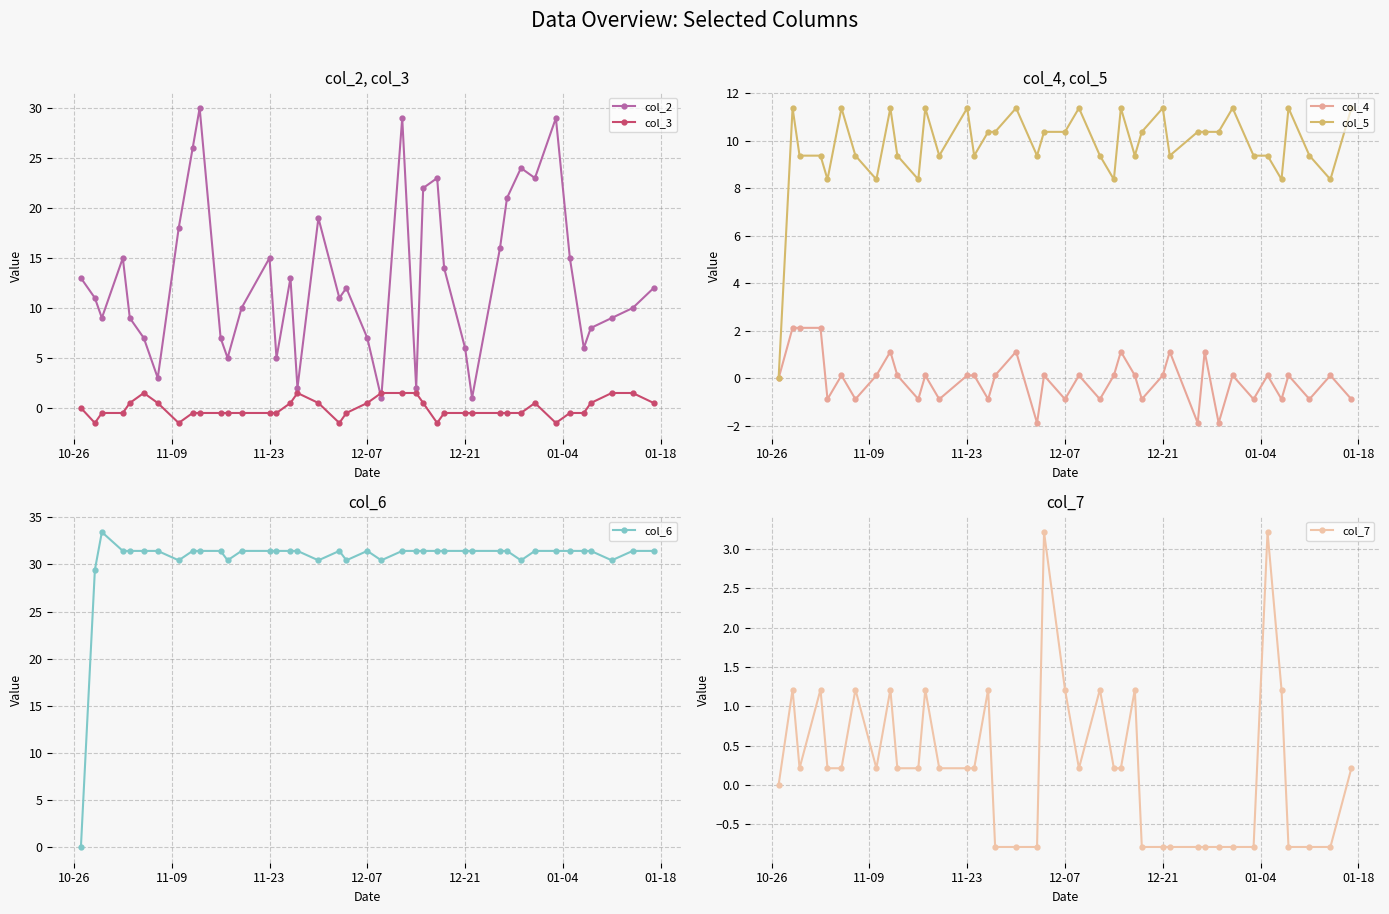

The value of col_3 at 12-07 is -0.8. True or false?

False